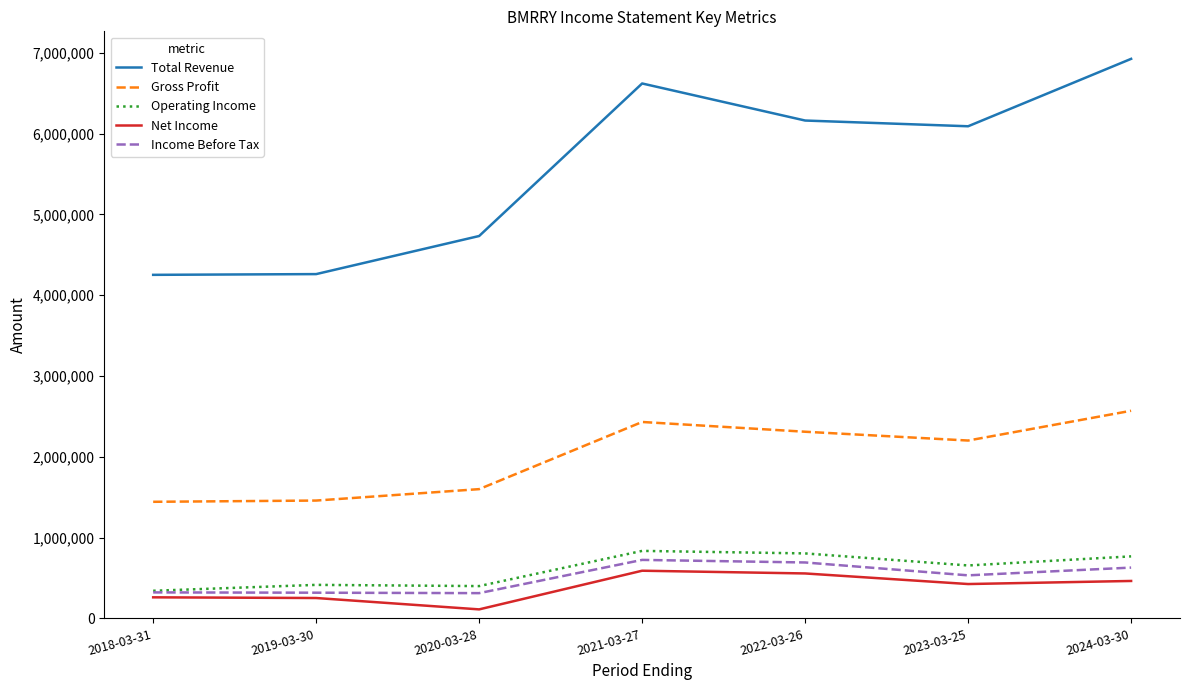

Where is Gross Profit nearest to the value 2006800?

2023-03-25